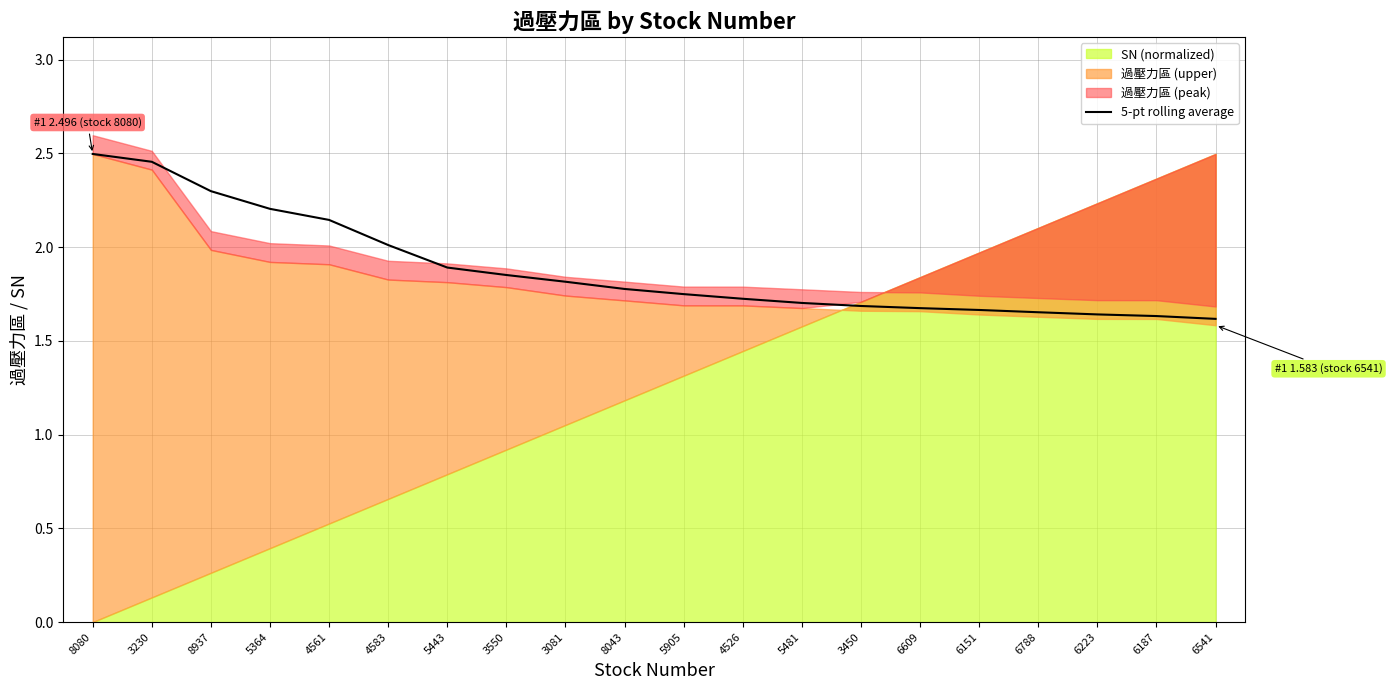

How many lines are shown in the chart?

1